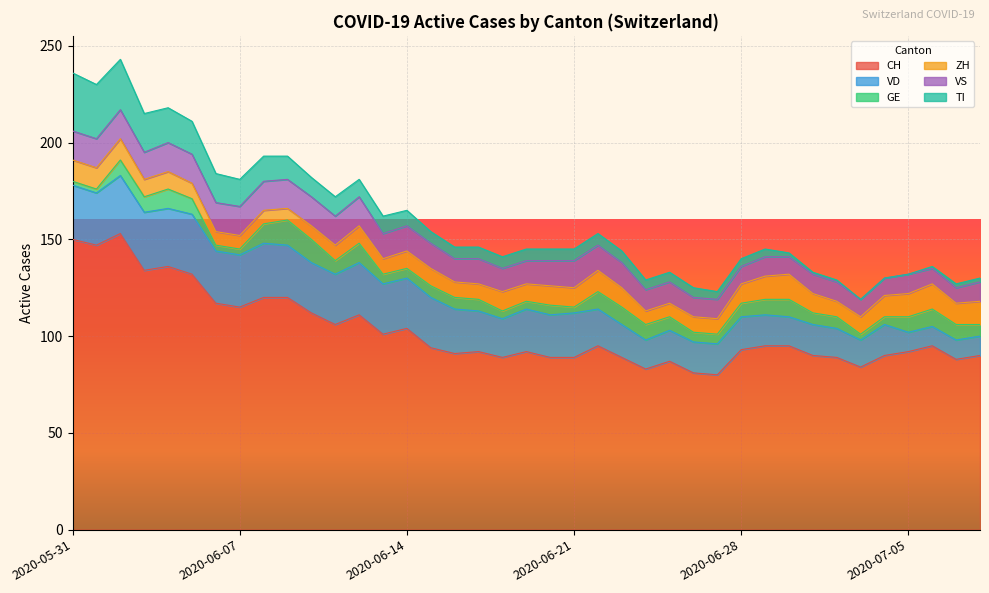

Which series has the largest range (max minus min)?

CH